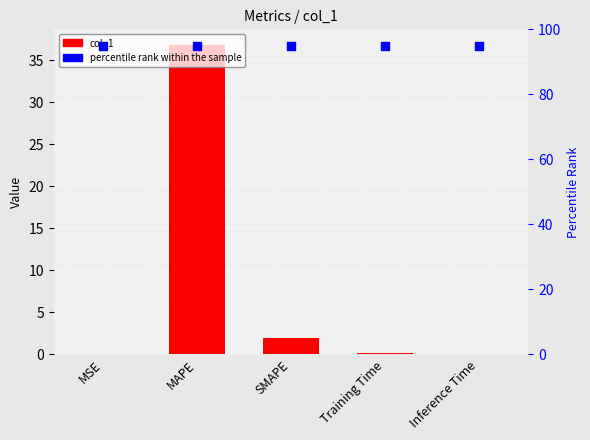

Is the value of percentile rank within the sample at Inference Time greater than the value of col_1 at MAPE?

Yes